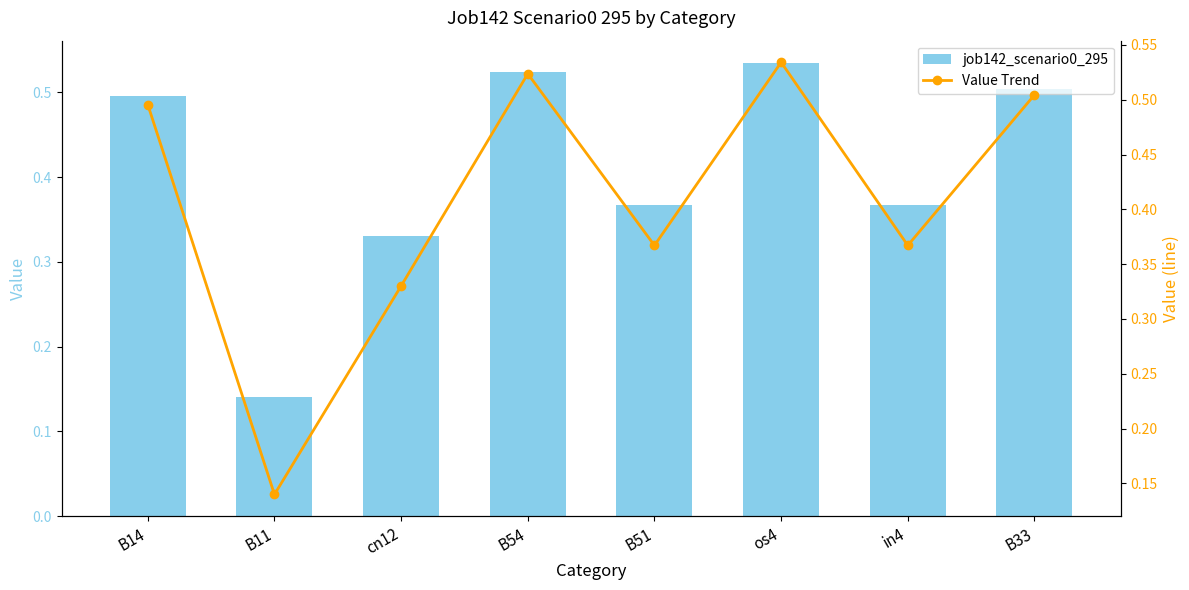

Reading left to right, what are all the values shown in this chart?

job142_scenario0_295: 0.5	0.1	0.3	0.5	0.4	0.5	0.4	0.5
Value Trend: 0.5	0.1	0.3	0.5	0.4	0.5	0.4	0.5